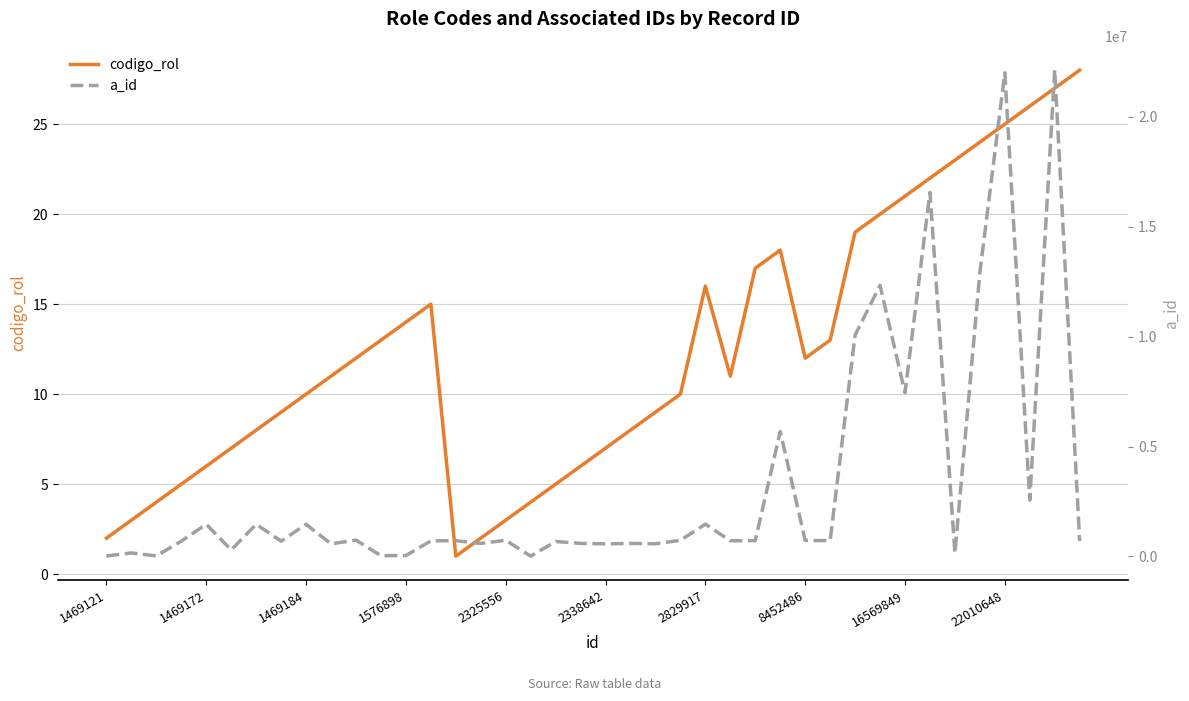

The a_id series shows 732692 at 8452486. True or false?

True